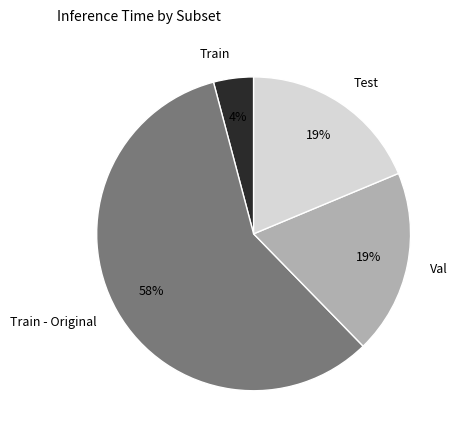

To the nearest percent, what portion does Val represent?

19%